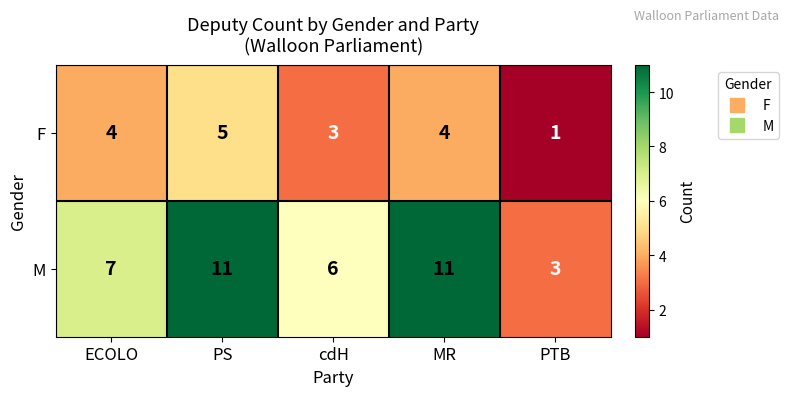

Which series has the largest total across all categories?

M